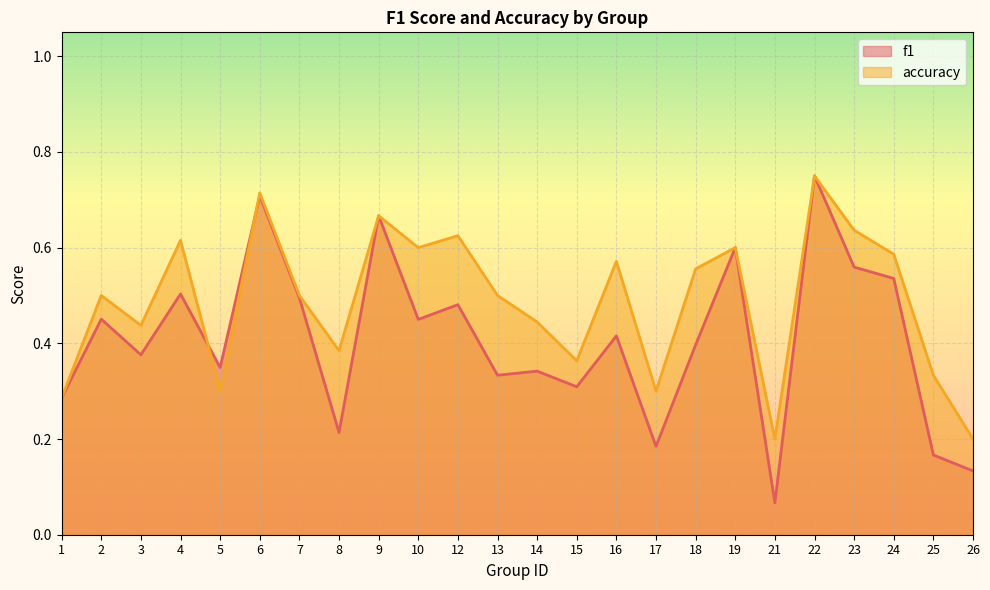

Does the chart display data point markers on the line(s)?

No